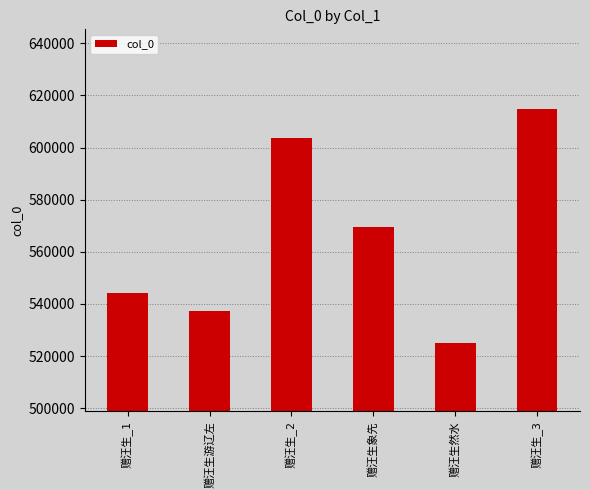

What is the difference between the second highest and second lowest values?

66419